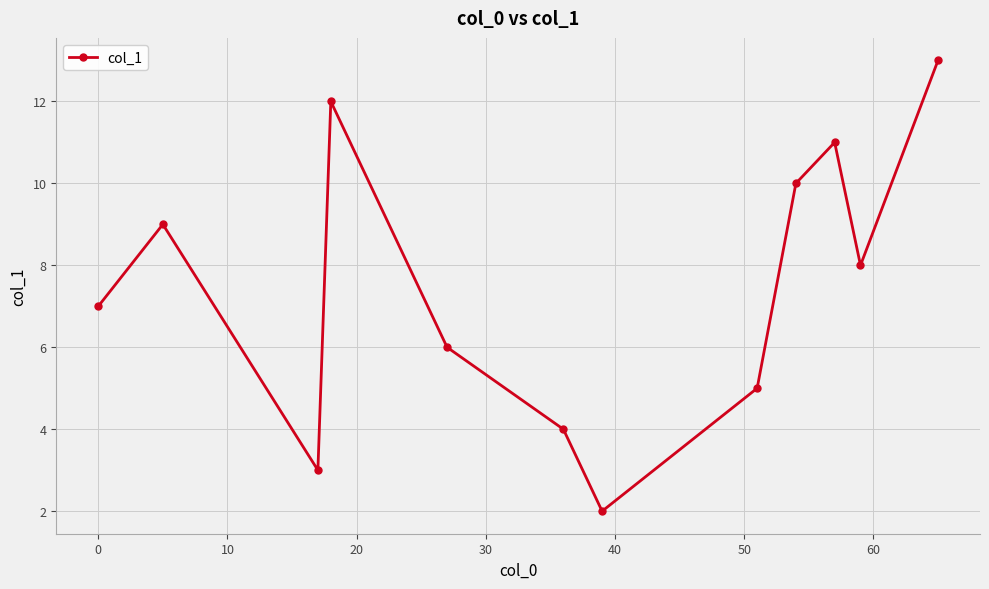

What is the maximum value shown in the chart?

13